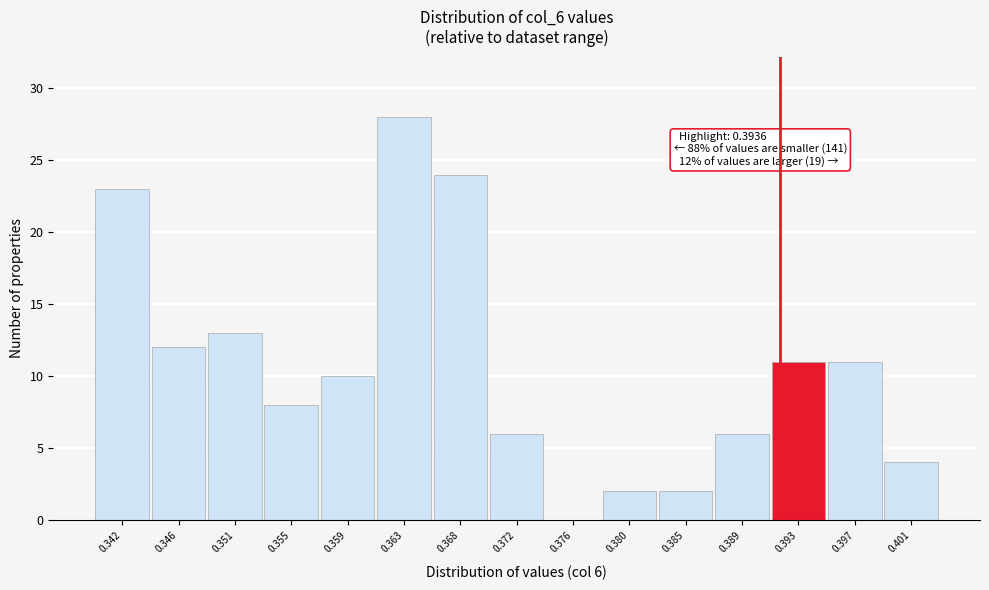

Reading left to right, transcribe all the data shown in this chart.

0.342=23	0.346=12	0.351=13	0.355=8	0.359=10	0.363=28	0.368=24	0.372=6	0.376=0	0.380=2	0.385=2	0.389=6	0.393=11	0.397=11	0.401=4